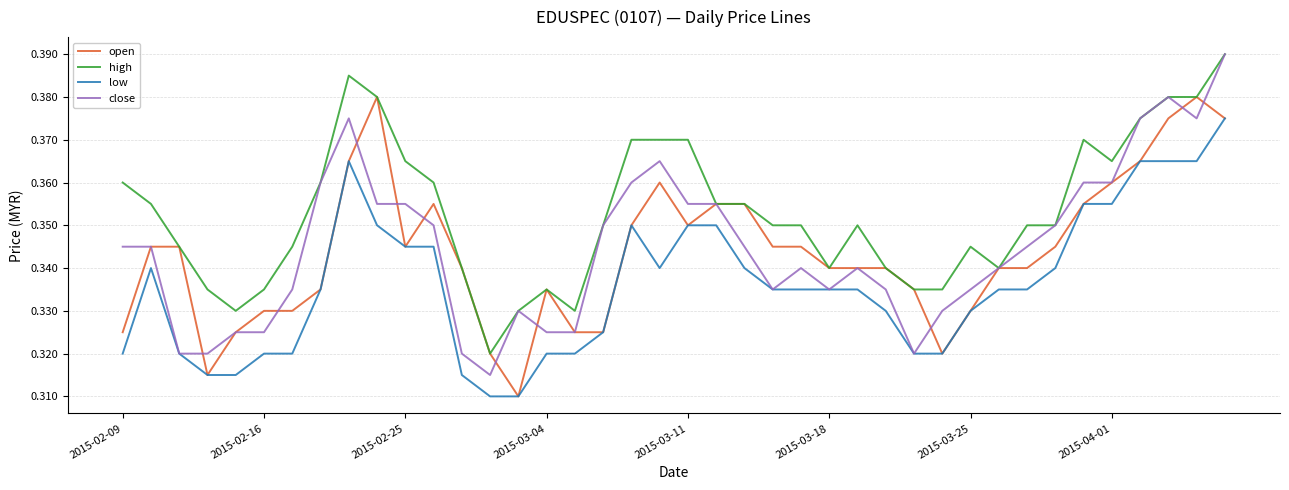

Which series has the largest total across all categories?

high